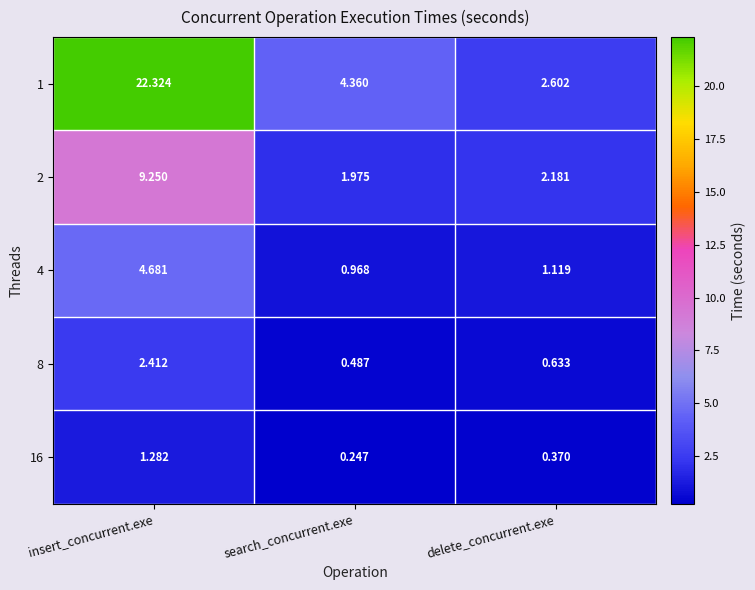

How many distinct data groups are displayed?

5